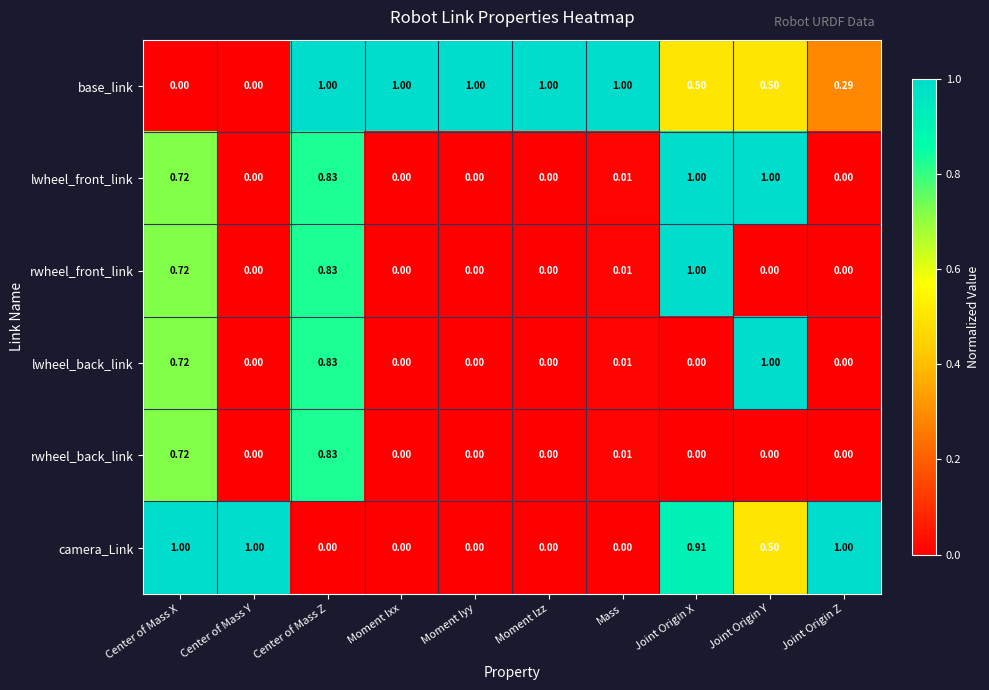

Between Center of Mass Z and Joint Origin Z, which series saw the biggest shift?

camera_Link